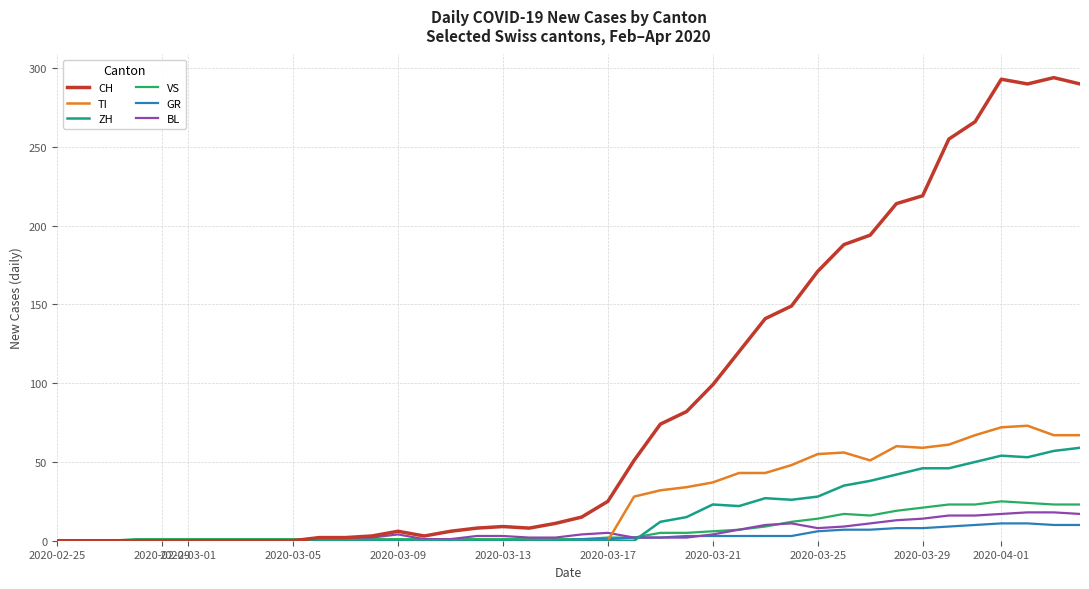

Which series has the widest spread of values?

CH